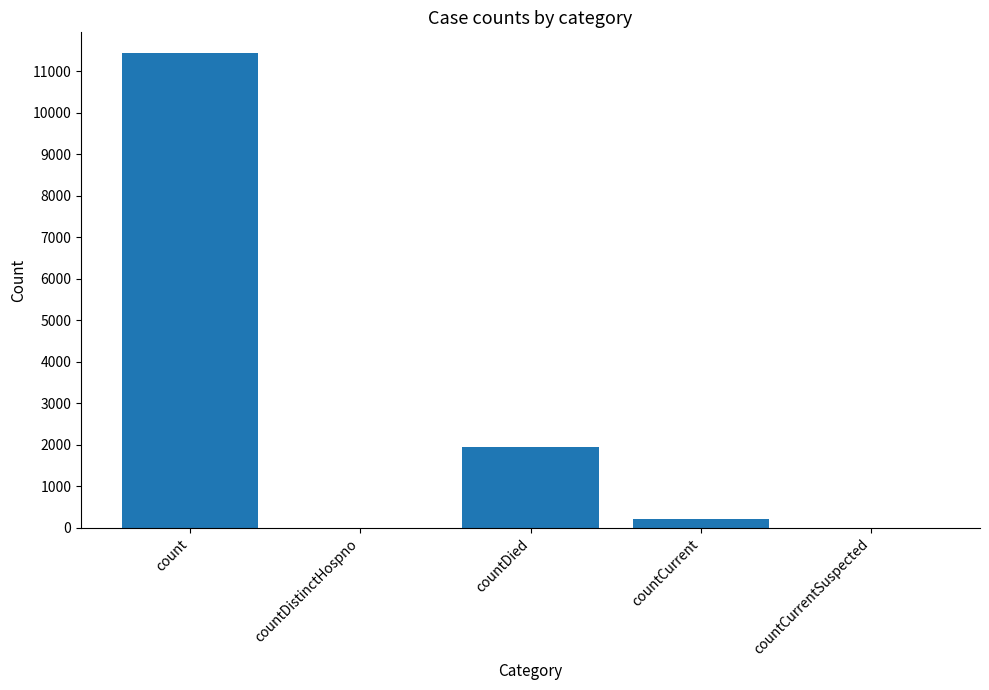

Which label corresponds to the largest value in the chart?

count